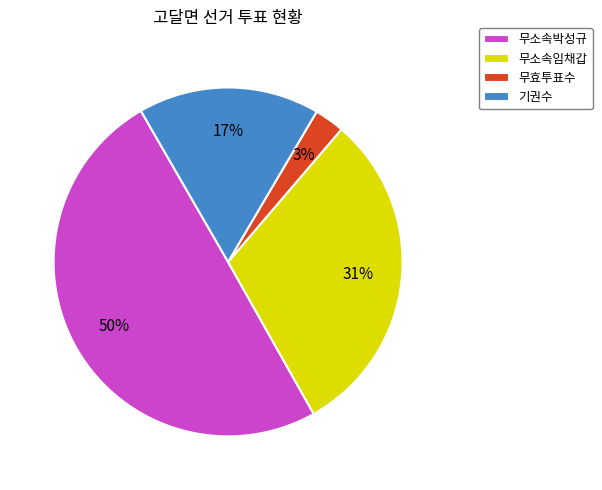

To the nearest percent, what is the average slice percentage?

25%